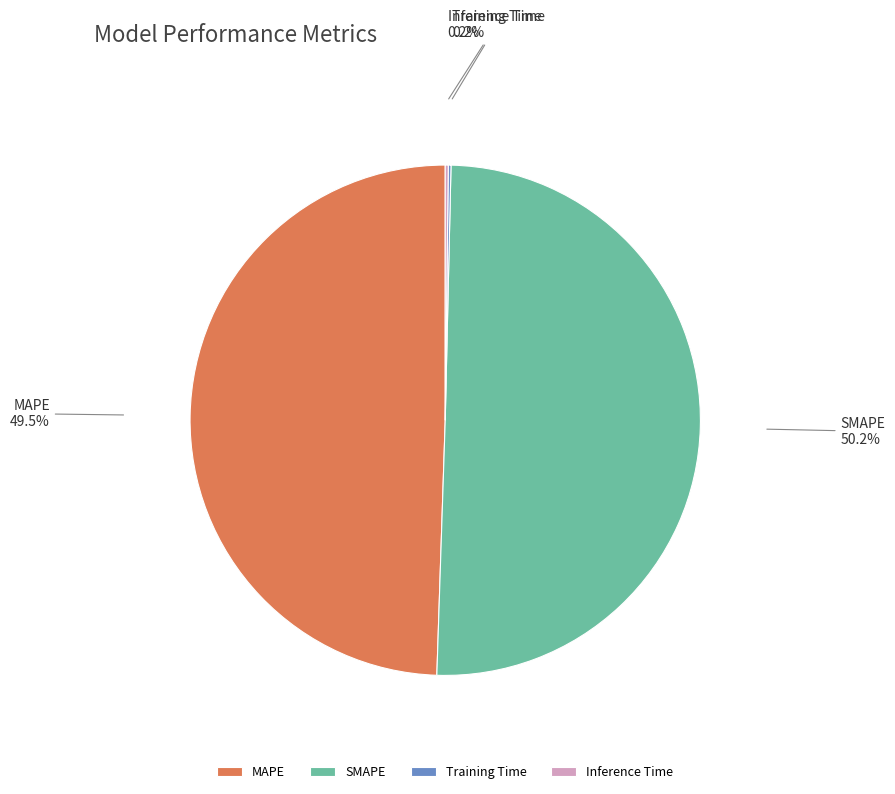

How much of the chart is everything except MAPE?

50.5%